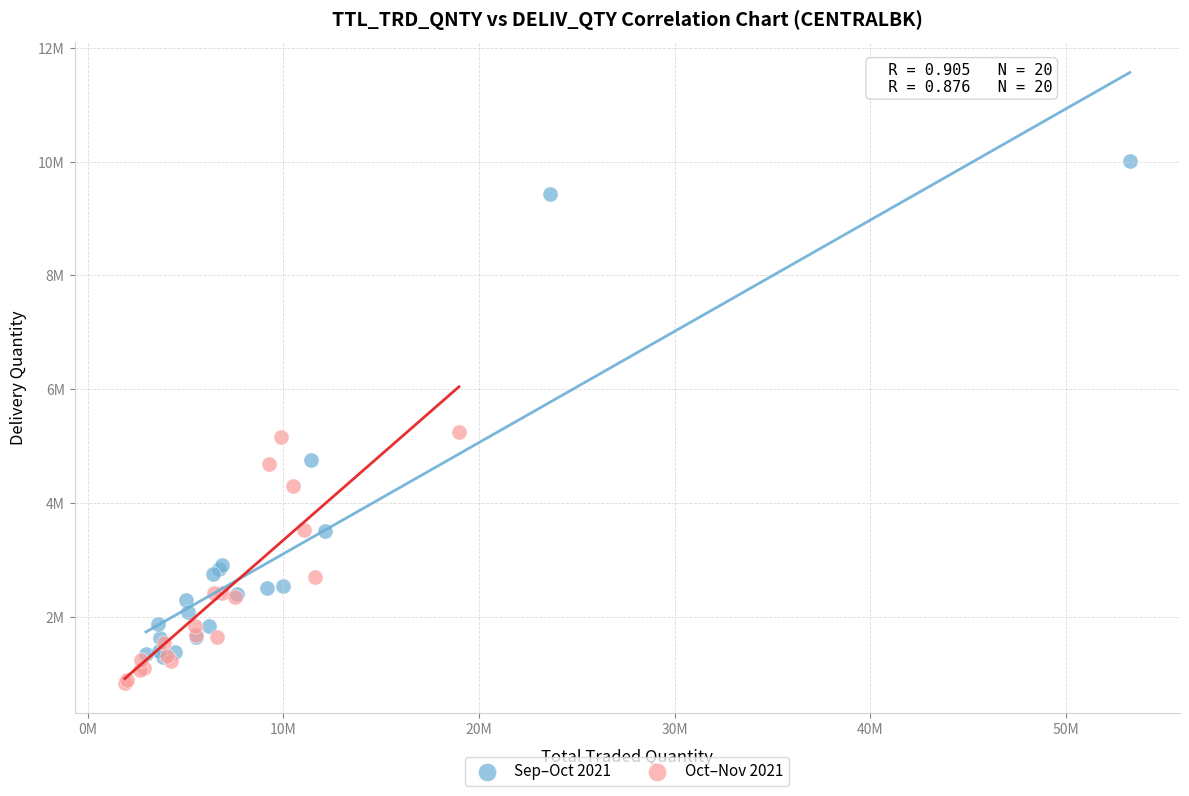

Which series reaches the minimum Y coordinate?

Oct–Nov 2021